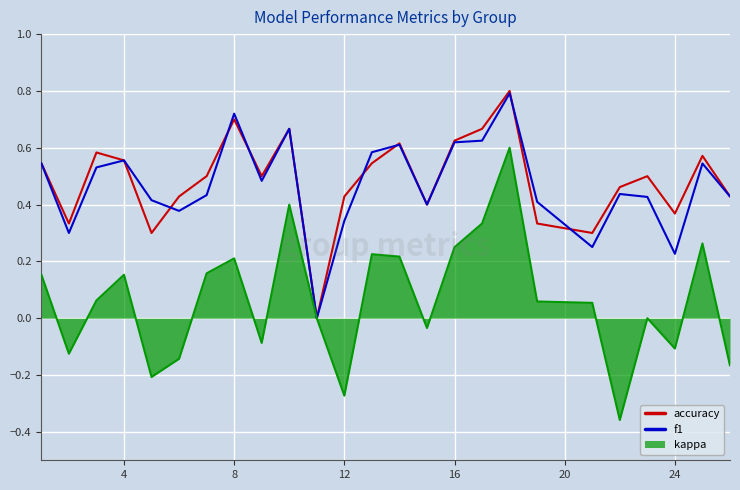

How many f1 values are between 0 and 1?

25